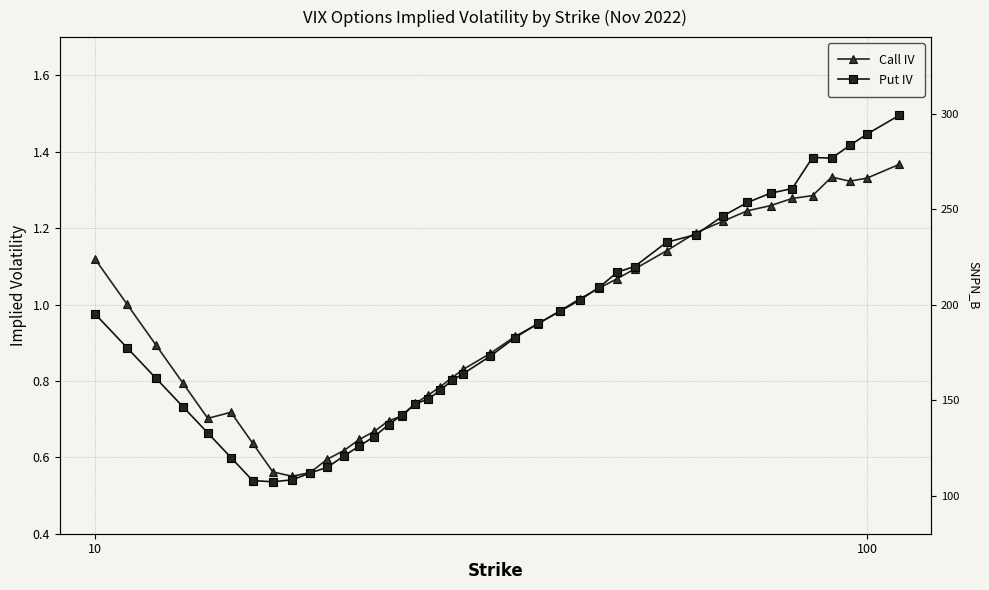

What is the difference between the second highest and second lowest values in the Call IV series?

0.8